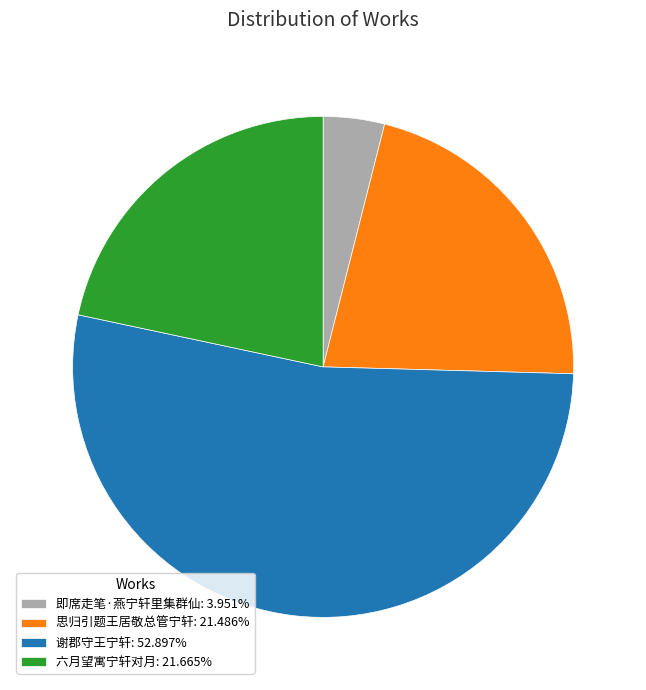

Which category has the biggest portion of the pie?

谢郡守王宁轩